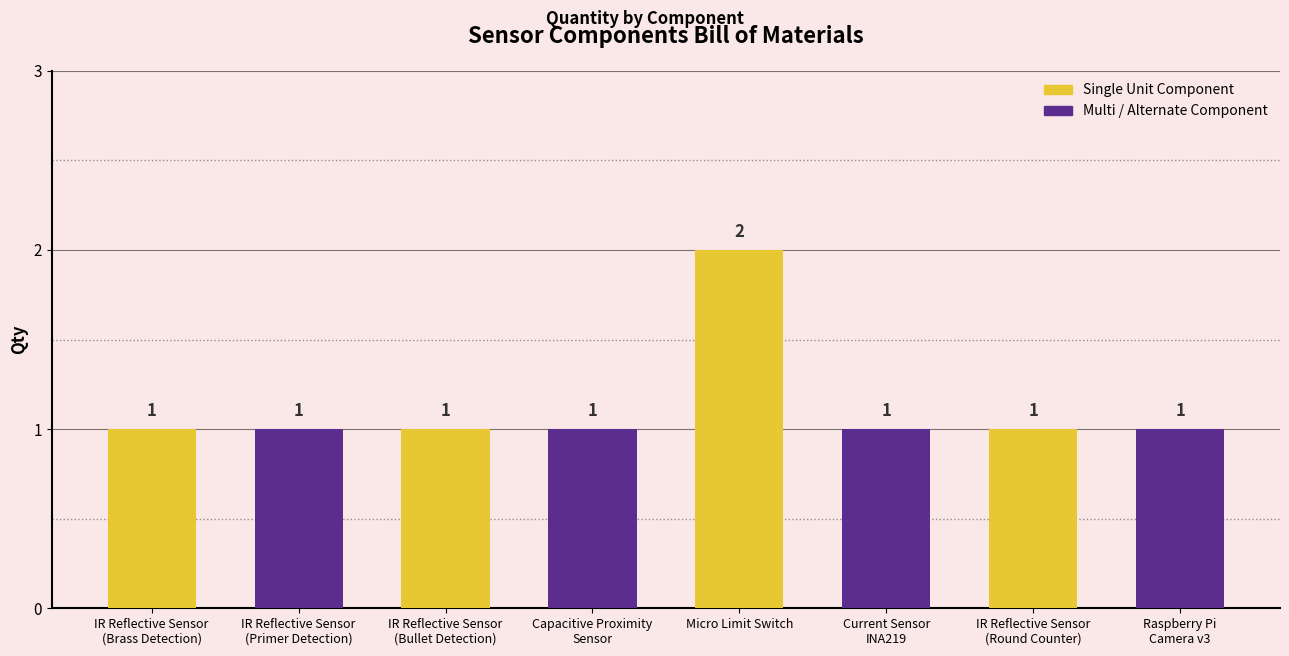

At which category does the chart reach its peak across all series?

Micro Limit Switch